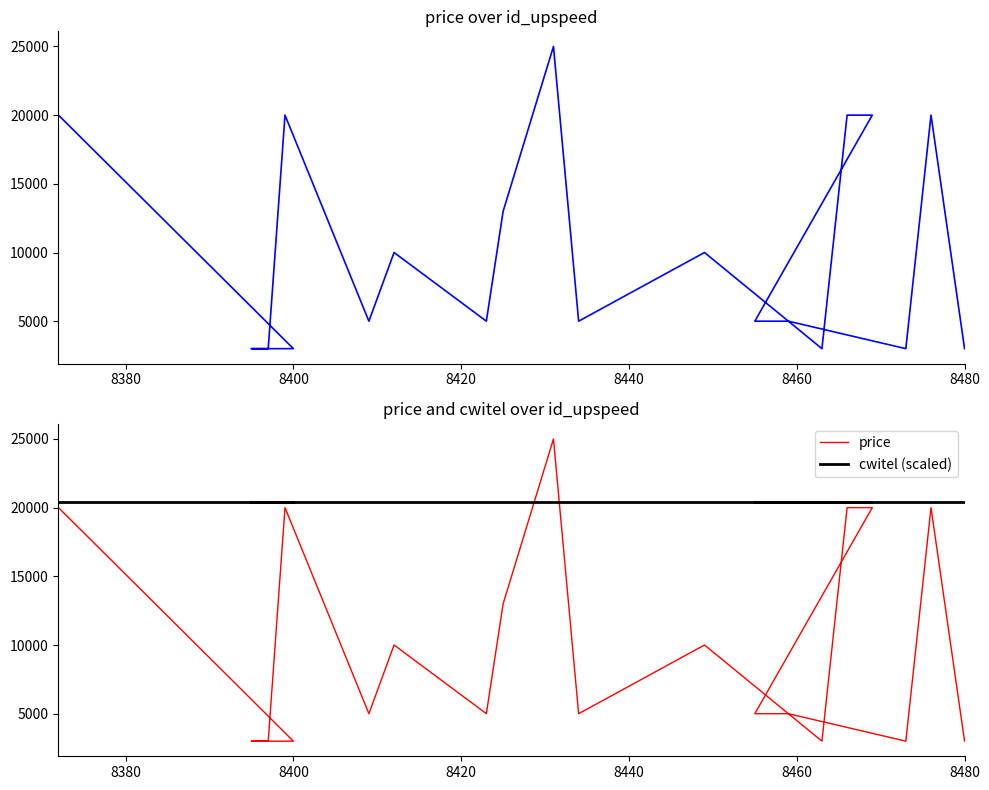

How many intersections are there between cwitel (scaled) and price?

2